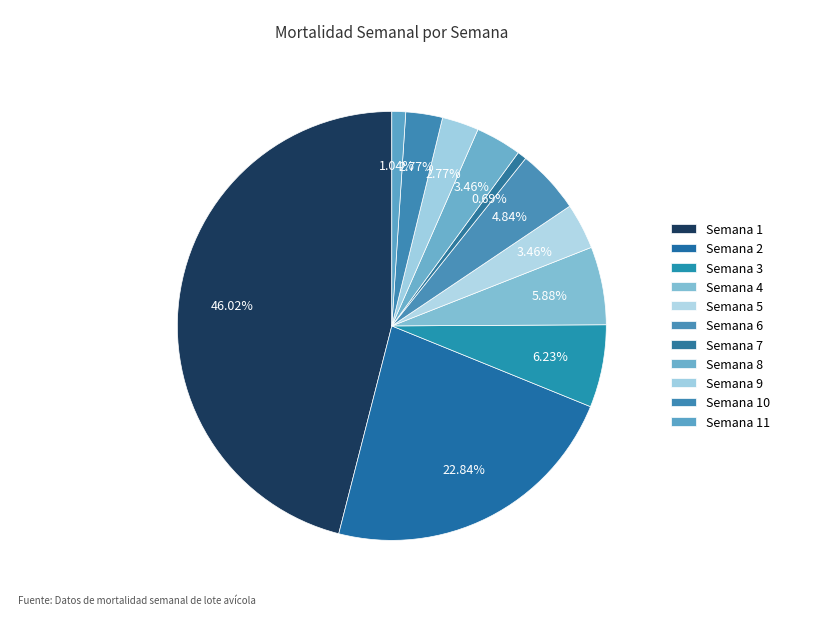

What is the total percentage of Semana 8 and Semana 7?

4.2%